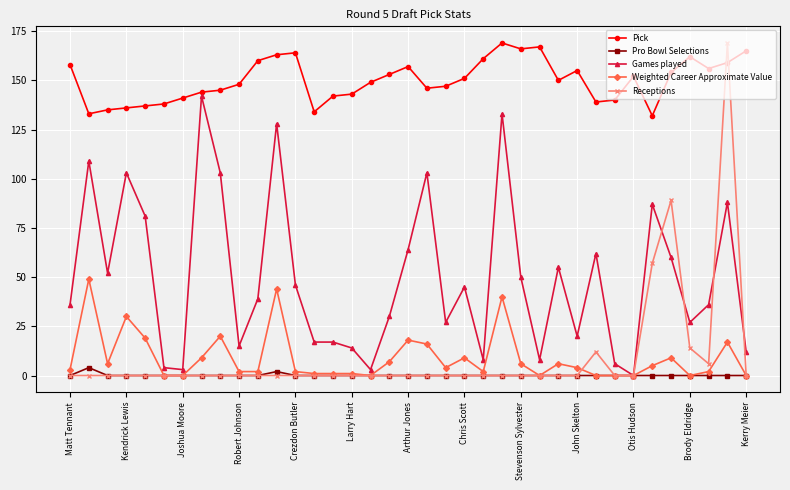

How many distinct data groups are displayed?

5